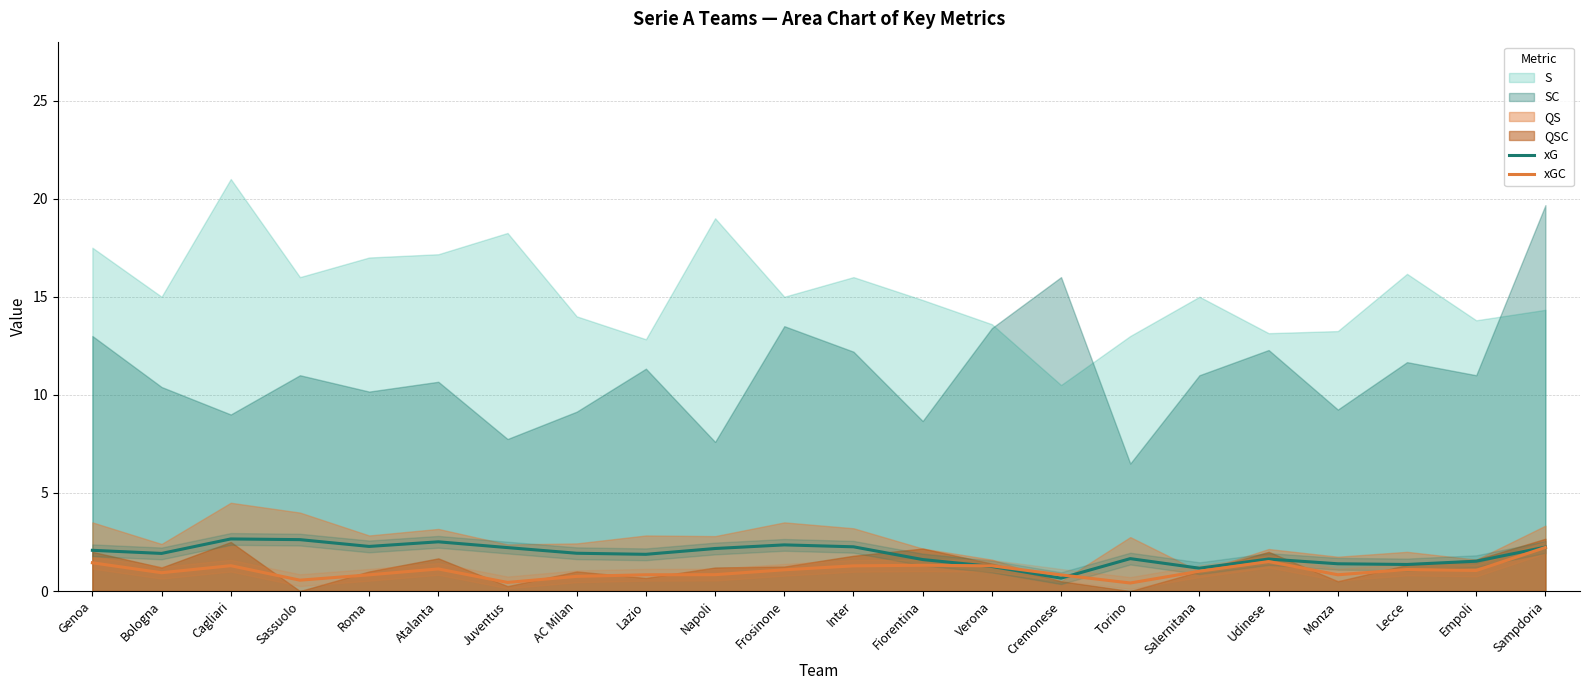

What is the approximate value of xGC at Sampdoria?

2.2